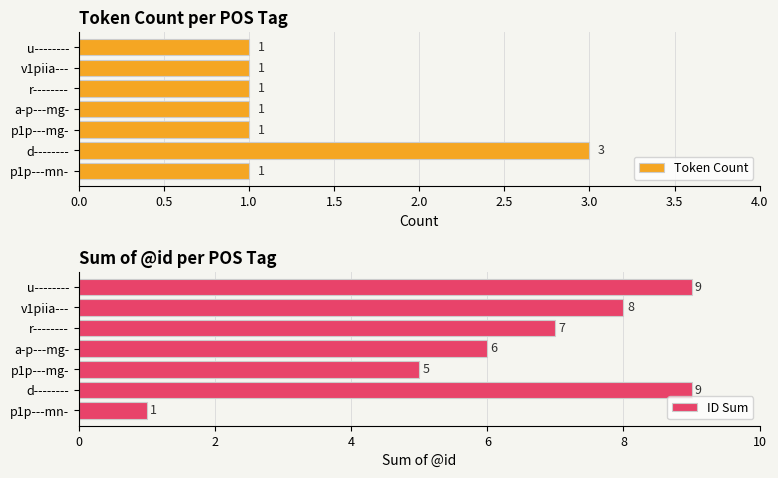

What are all the series names shown in the legend?

Token Count, ID Sum